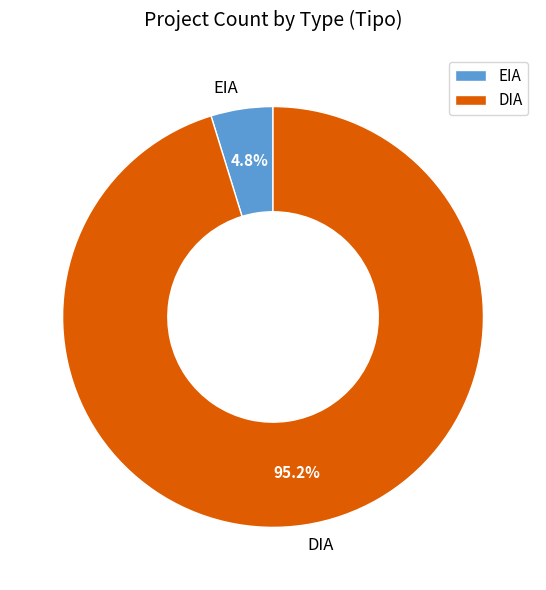

Which has a higher value, DIA or EIA?

DIA